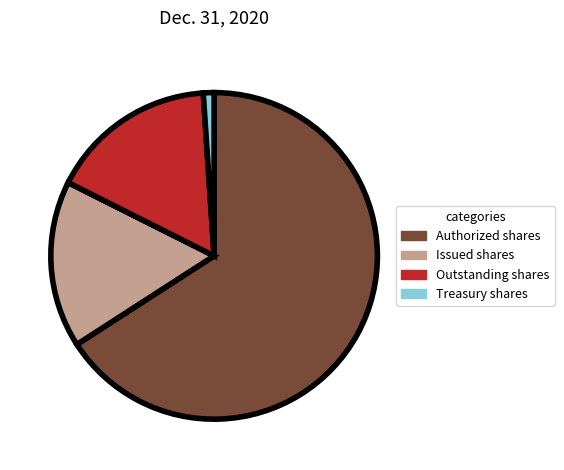

The Issued shares slice represents 17% of the pie. True or false?

True